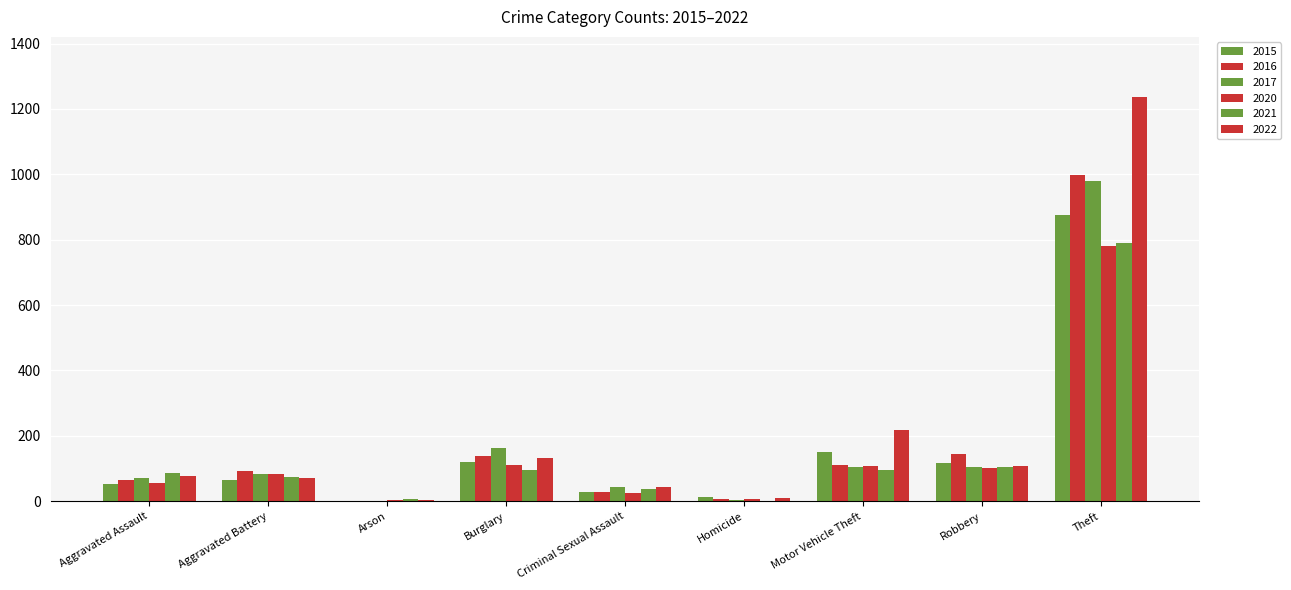

How many groups of bars are there?

9